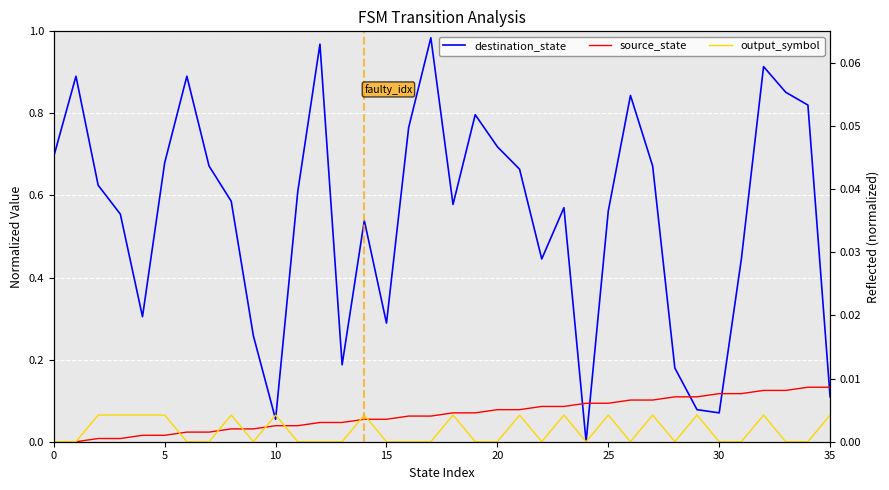

True or false: output_symbol has more than 2 interior local peaks.

True